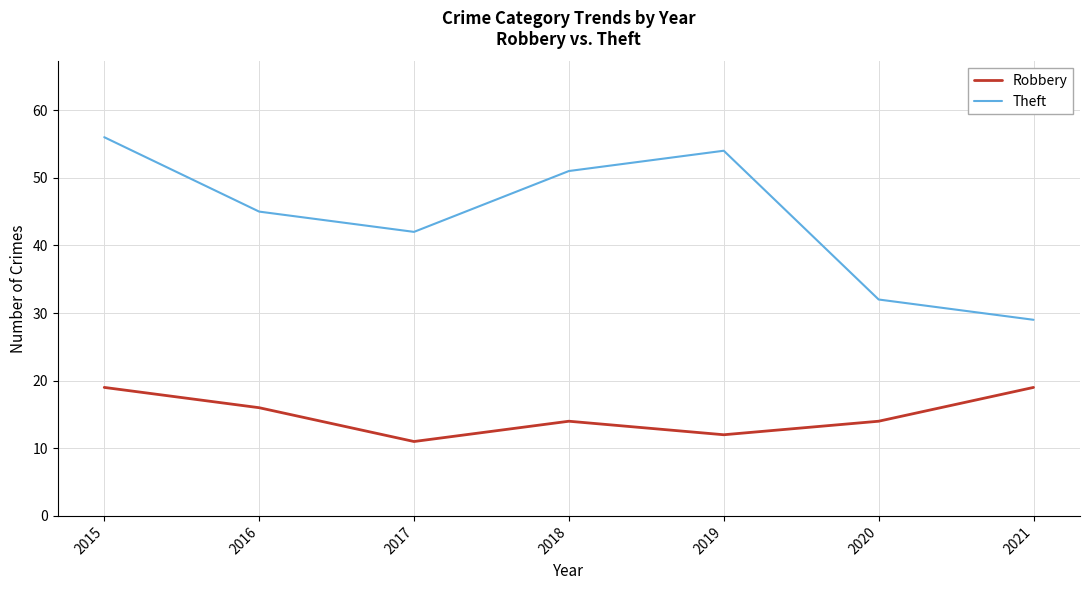

Read the Theft value at 2019, to the nearest 10.

50